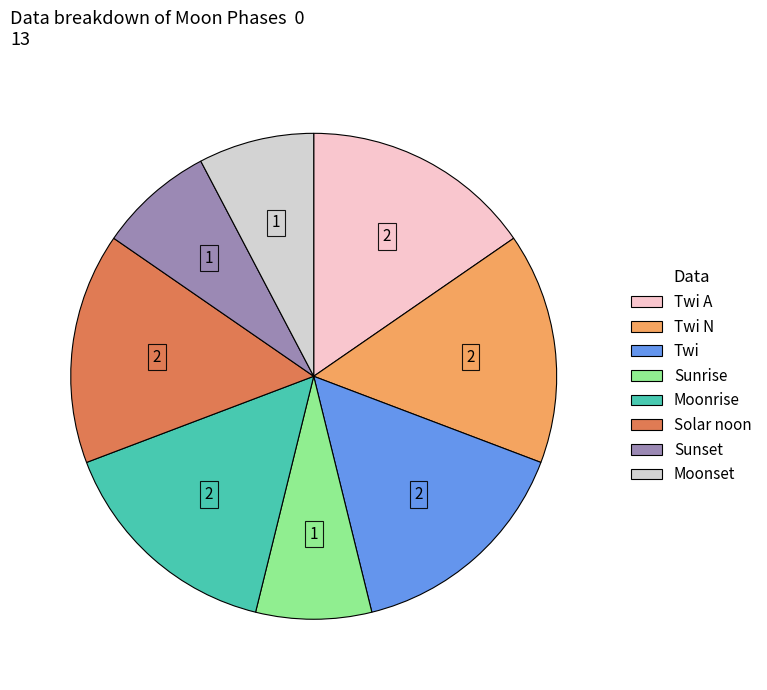

Is there a majority slice in this chart?

No